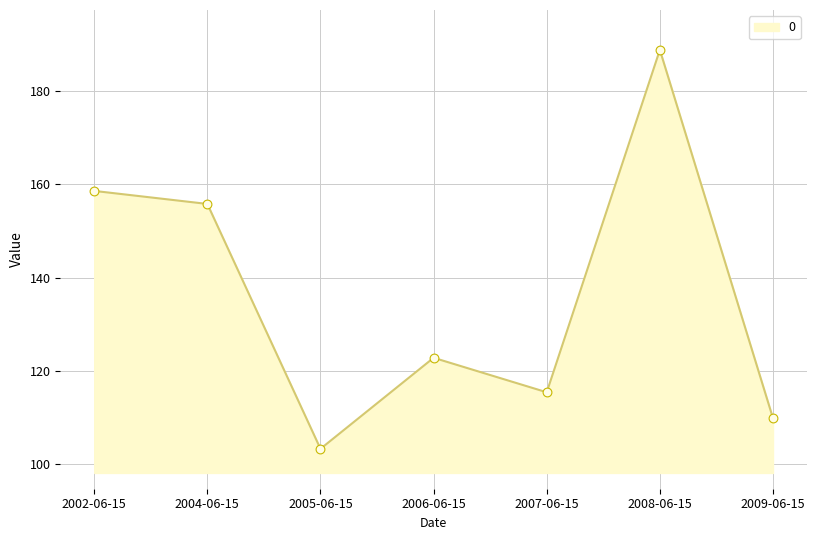

What is the ratio of the value at 2002-06-15 to the value at 2004-06-15?

1.0